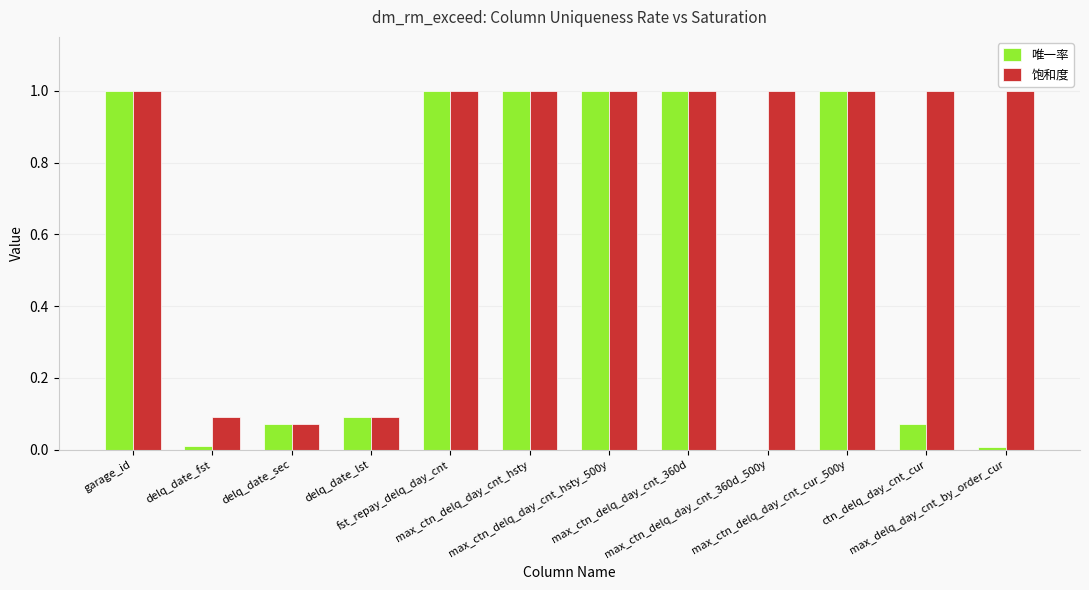

Which series has the largest total across all categories?

饱和度